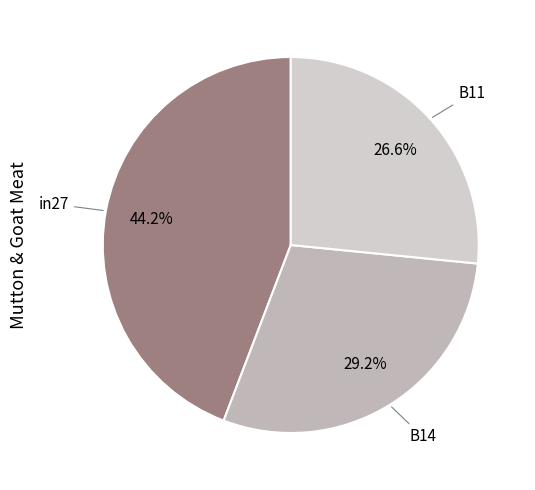

Count the number of slices in the pie.

3